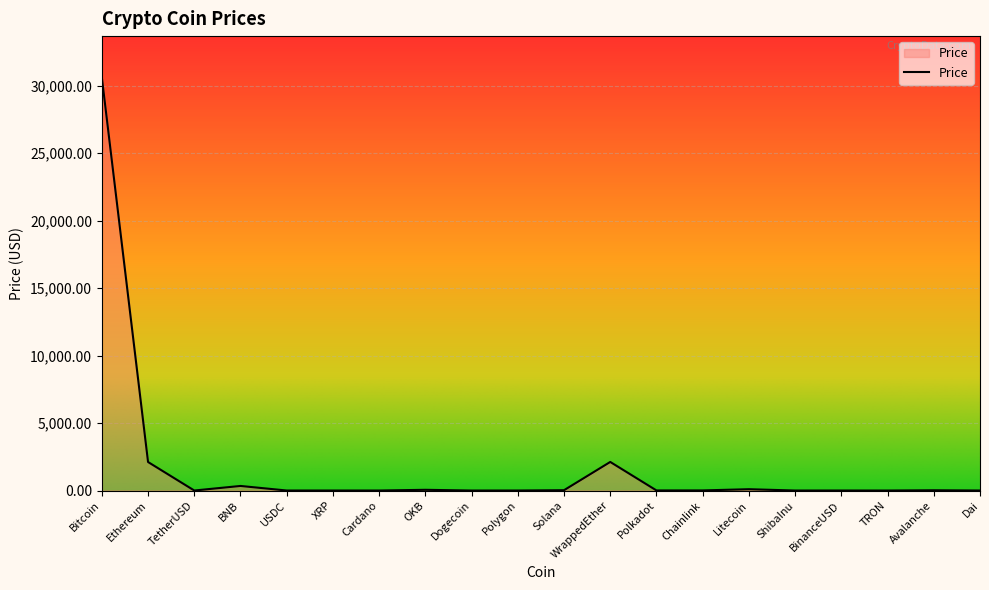

Where is the first local maximum?

BNB